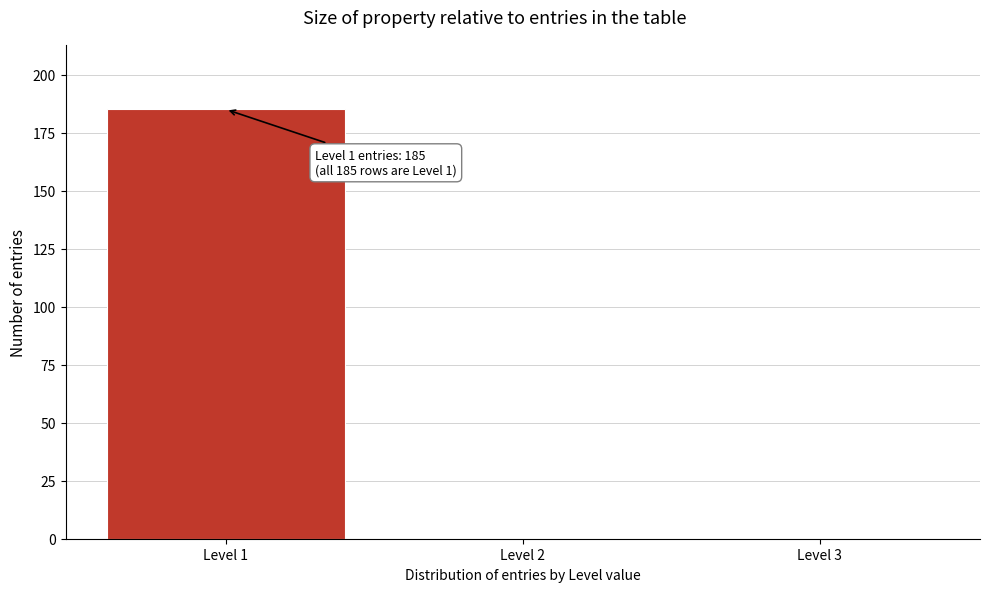

Reading right to left, list all the values displayed in this chart.

Level 3=0	Level 2=0	Level 1=185